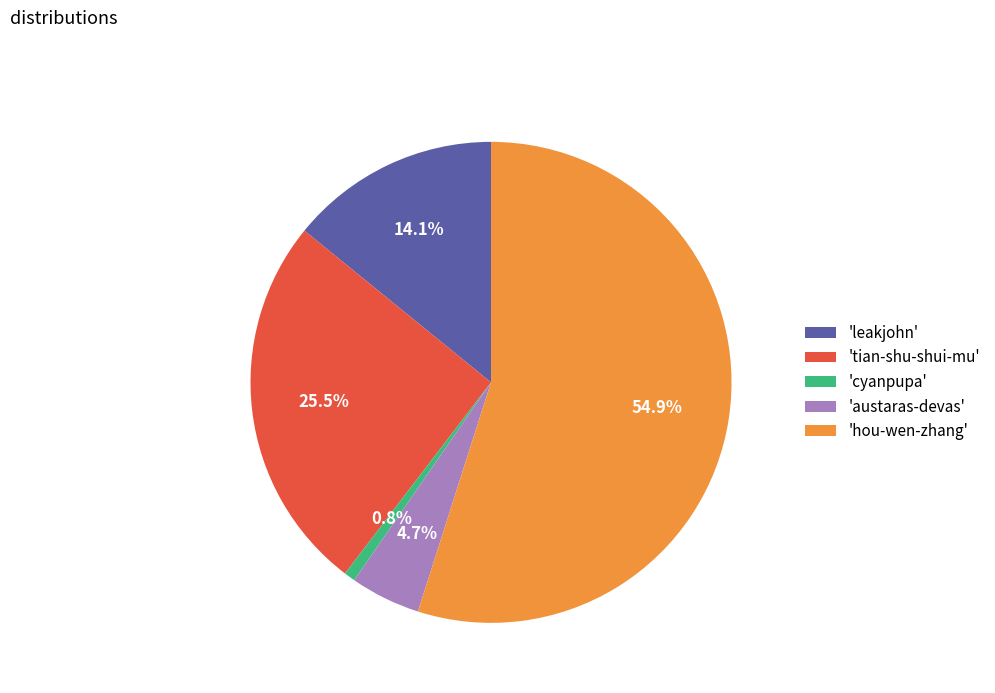

Is the sum of 'leakjohn' and 'tian-shu-shui-mu' greater than half?

No